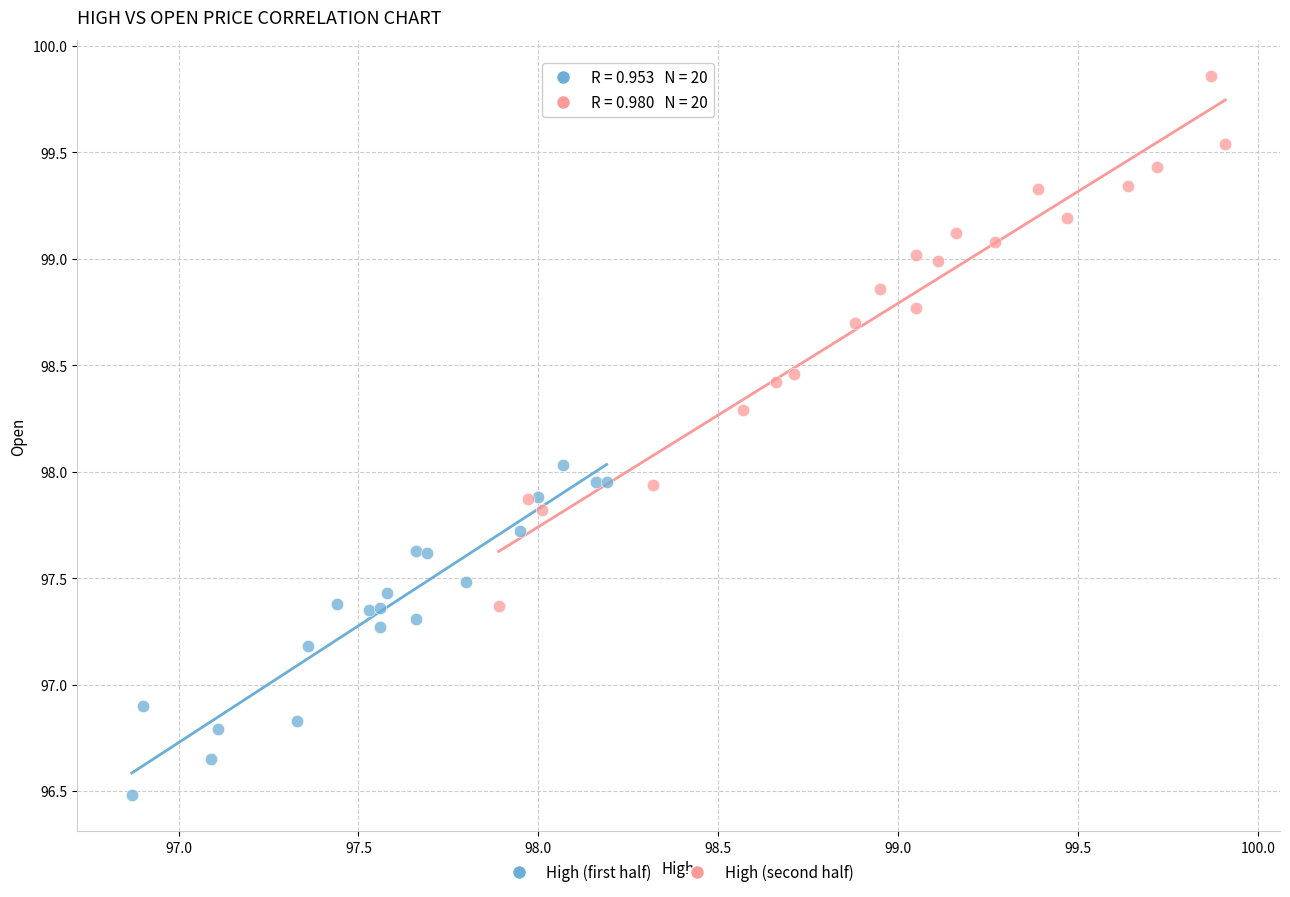

Which series has the largest Y range (max minus min)?

High (second half)